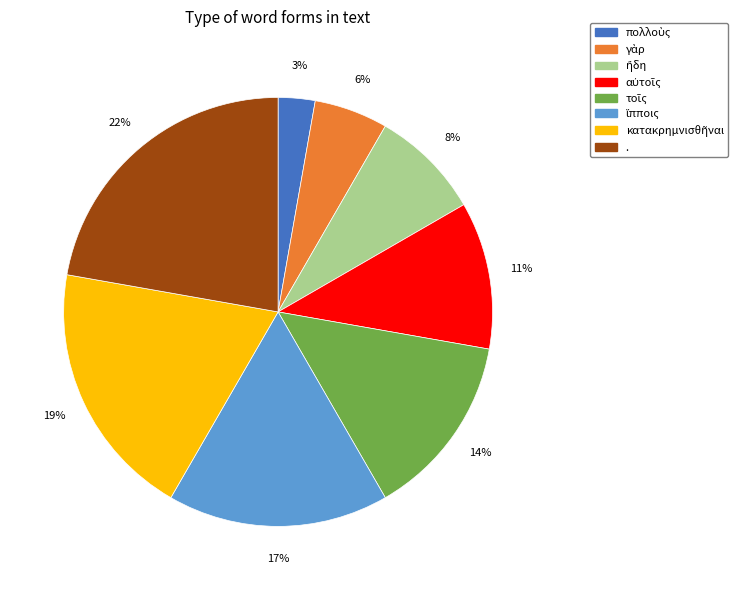

Which category has the biggest portion of the pie?

.